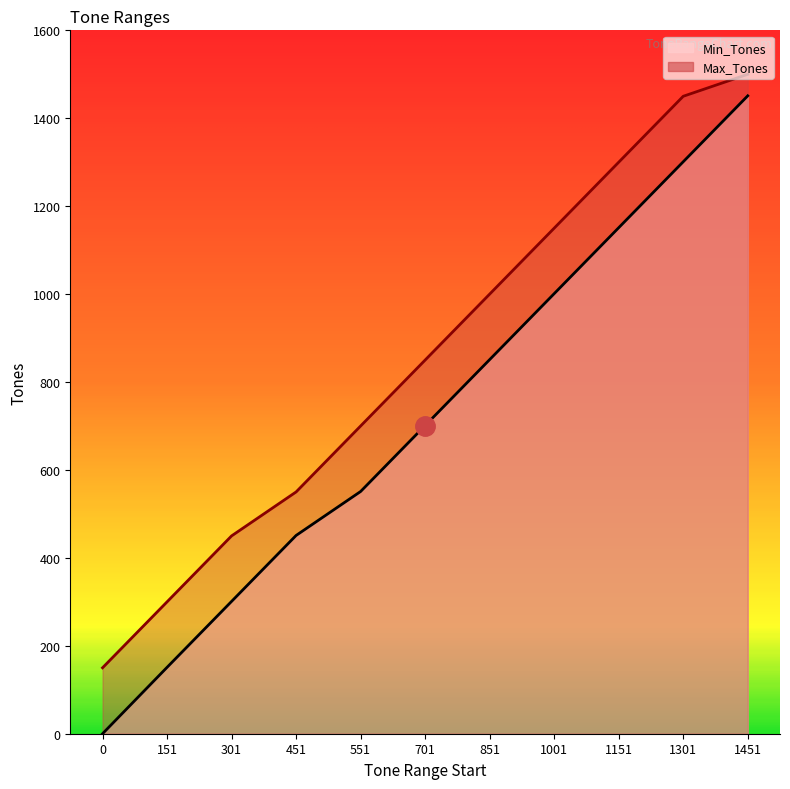

True or false: Min_Tones and Max_Tones intersect in this chart.

False